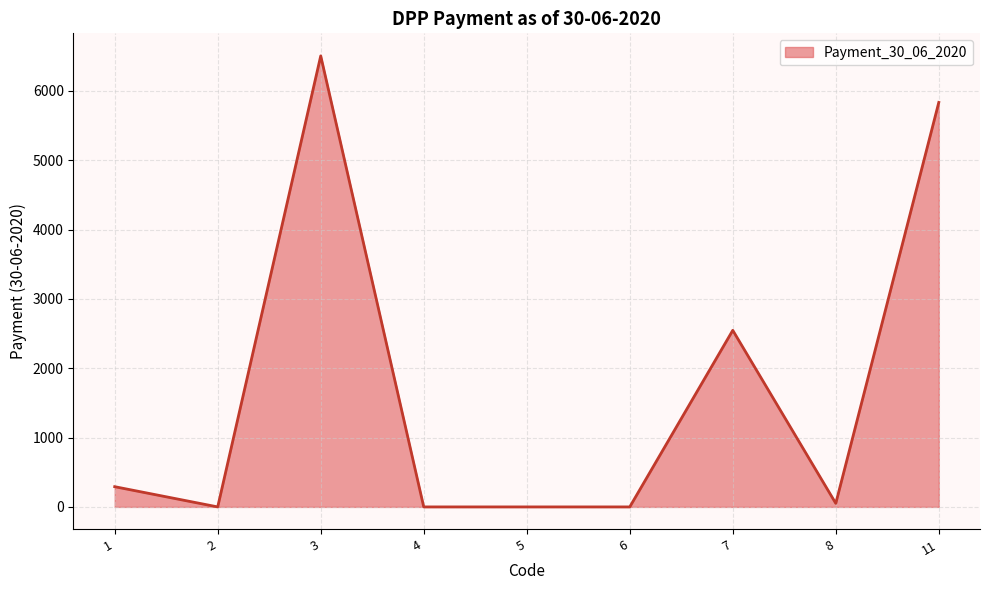

What is the average value?

1691.8